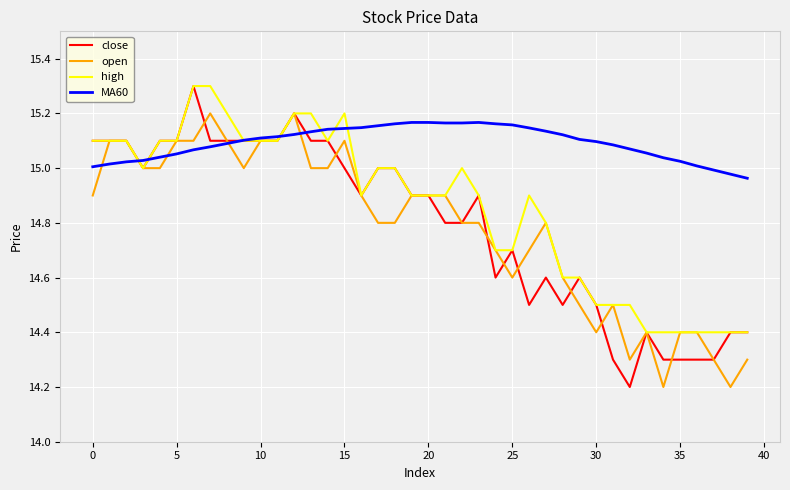

What is the maximum value shown in the chart?

15.3